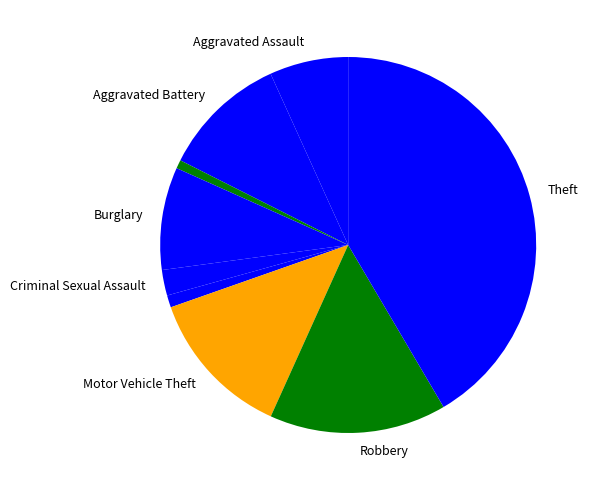

Is there any slice that represents more than half of the pie?

No